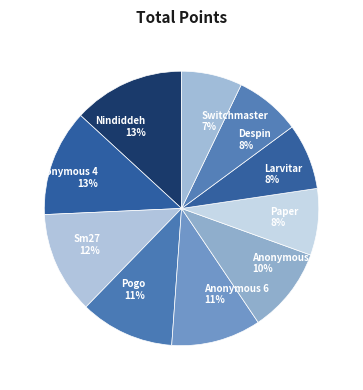

Count the number of slices in the pie.

10